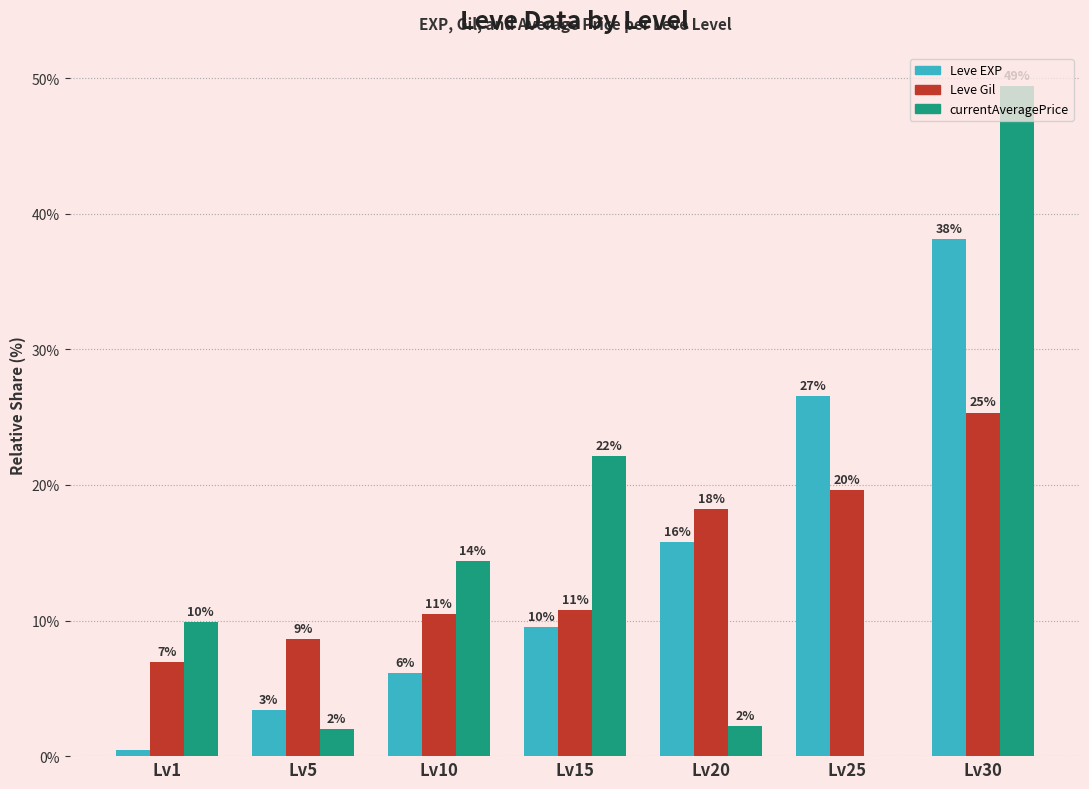

What are all the series names shown in the legend?

Leve EXP, Leve Gil, currentAveragePrice